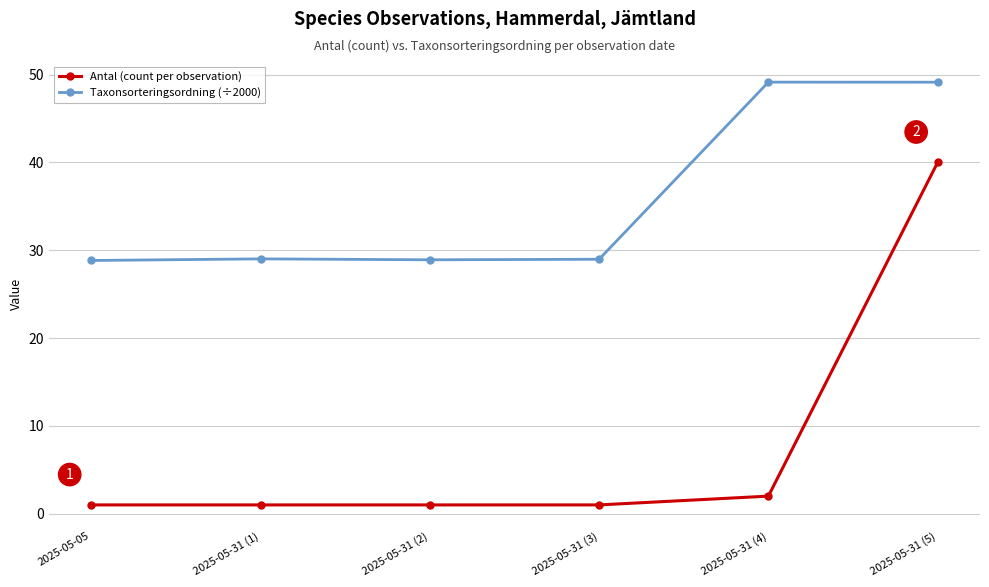

What position from the left is 2025-05-05?

1